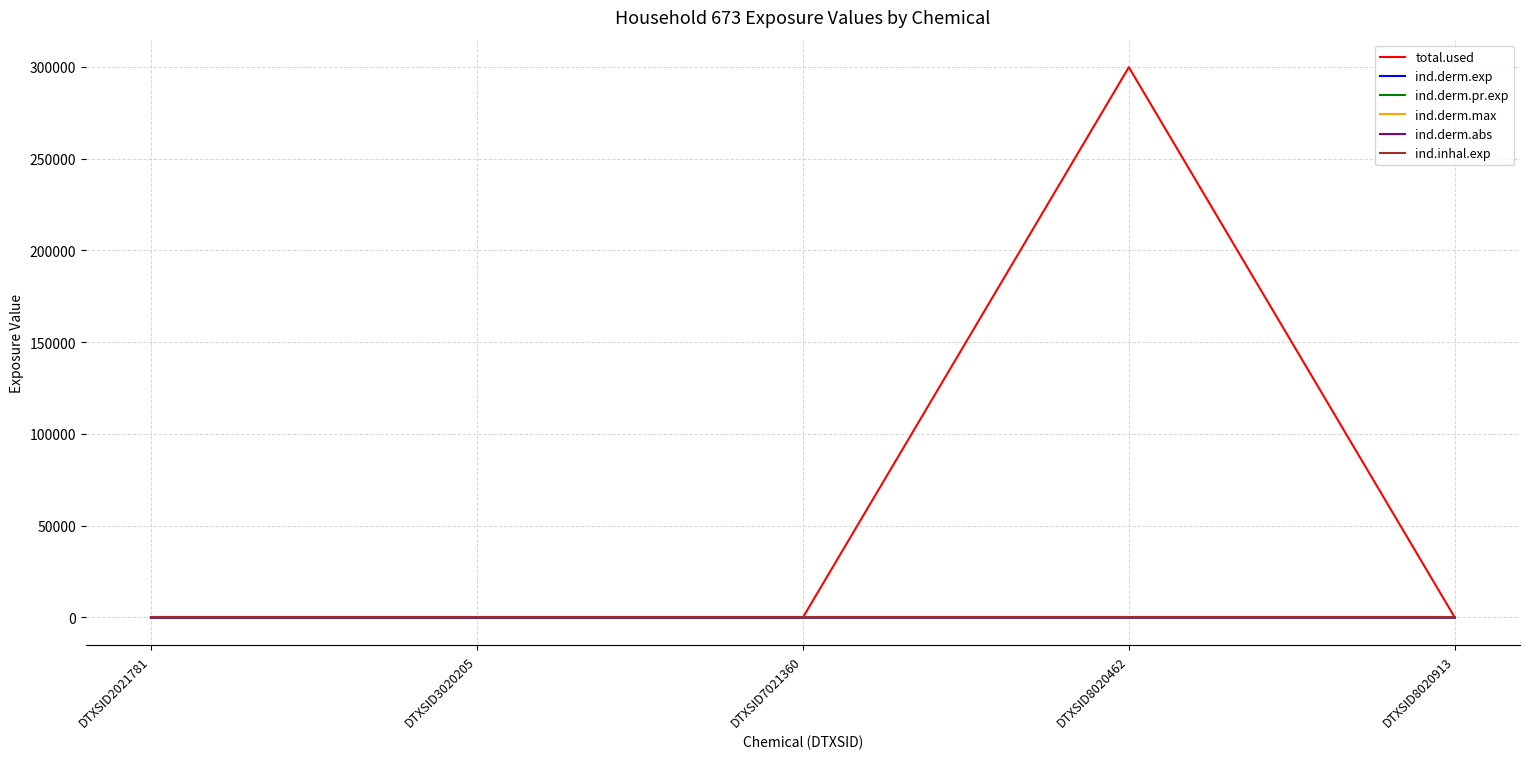

Which series has the largest range (max minus min)?

total.used